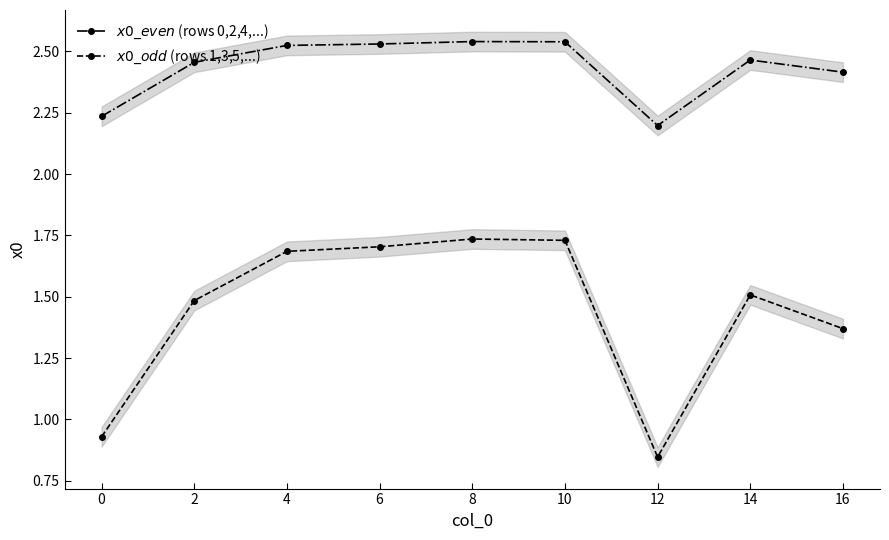

List the series in order of their overall mean, highest first.

$x0\_even$ (rows 0,2,4,...), $x0\_odd$ (rows 1,3,5,...)